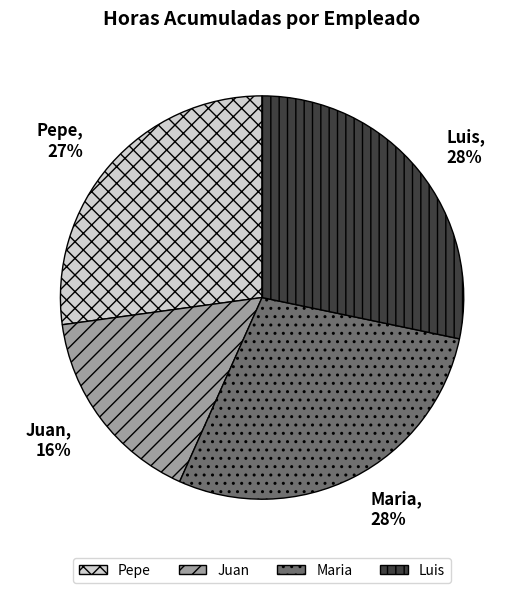

Does Pepe represent more than half of the total?

No